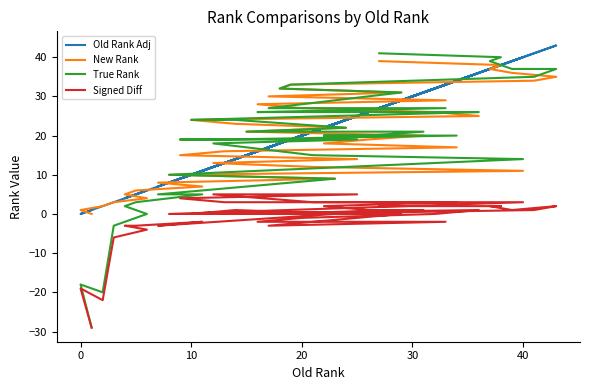

In Old Rank Adj, how many points are higher than both neighbors (excluding endpoints)?

13